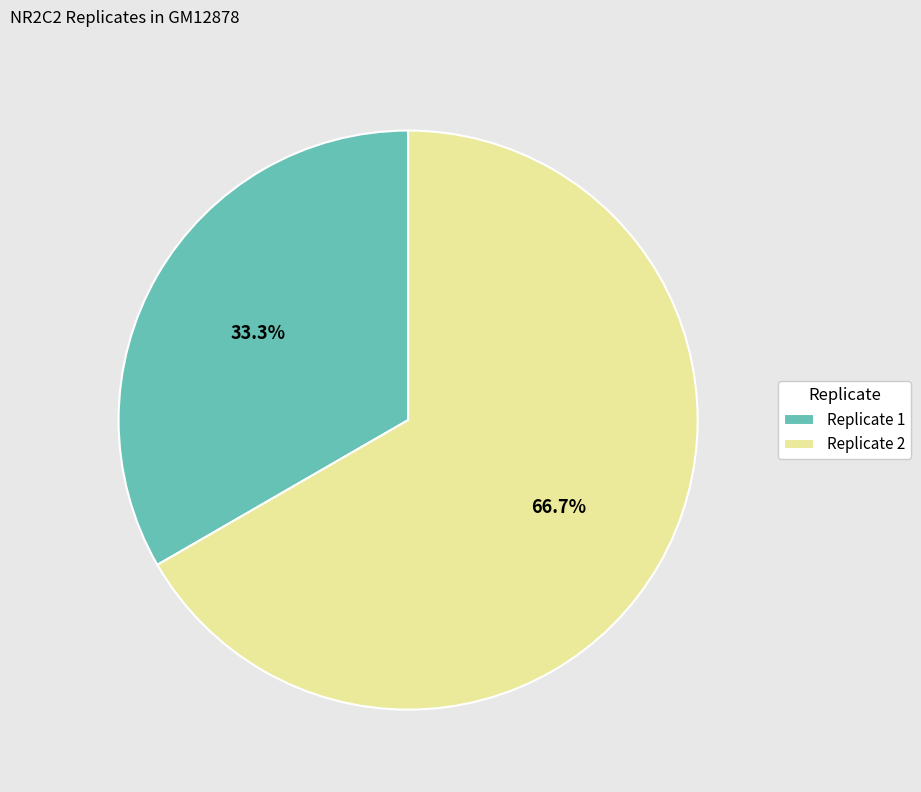

Is it true that Replicate 2 is 55% of the pie?

False